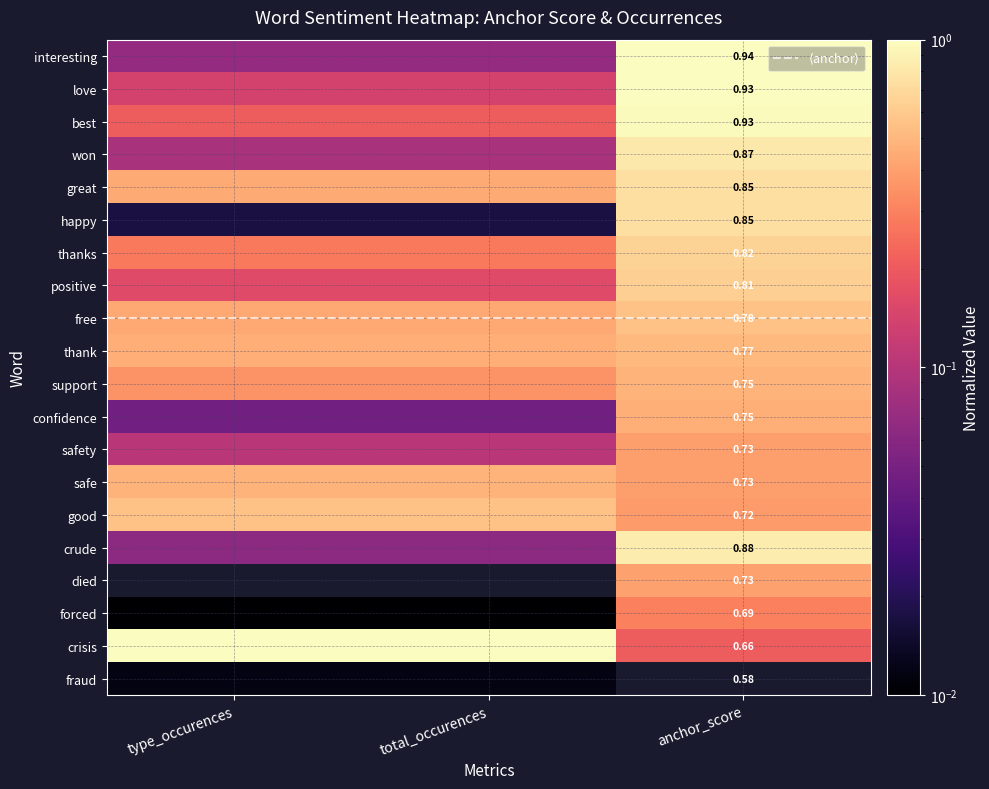

Reading right to left, extract all data points from this chart.

interesting: anchor_score=0.7	total_occurences=0.3	type_occurences=0.3
love: anchor_score=0.6	total_occurences=0.4	type_occurences=0.4
best: anchor_score=1.0	total_occurences=0.1	type_occurences=0.1
won: anchor_score=0.4	total_occurences=0.6	type_occurences=0.6
great: anchor_score=0.6	total_occurences=0.2	type_occurences=0.2
happy: anchor_score=1.0	total_occurences=0.2	type_occurences=0.2
thanks: anchor_score=0.5	total_occurences=0.5	type_occurences=0.5
positive: anchor_score=0.5	total_occurences=0.4	type_occurences=0.4
free: anchor_score=1.0	total_occurences=0.1	type_occurences=0.1
thank: anchor_score=0.7	total_occurences=0.0	type_occurences=0.0
support: anchor_score=0.8	total_occurences=0.1	type_occurences=0.1
confidence: anchor_score=0.4	total_occurences=0.0	type_occurences=0.0
safety: anchor_score=0.5	total_occurences=0.0	type_occurences=0.0
safe: anchor_score=0.4	total_occurences=0.1	type_occurences=0.1
good: anchor_score=0.3	total_occurences=0.0	type_occurences=0.0
crude: anchor_score=0.2	total_occurences=1.0	type_occurences=1.0
died: anchor_score=0.4	total_occurences=0.5	type_occurences=0.5
forced: anchor_score=0.7	total_occurences=0.4	type_occurences=0.4
crisis: anchor_score=0.8	total_occurences=0.1	type_occurences=0.1
fraud: anchor_score=0.0	total_occurences=0.0	type_occurences=0.0